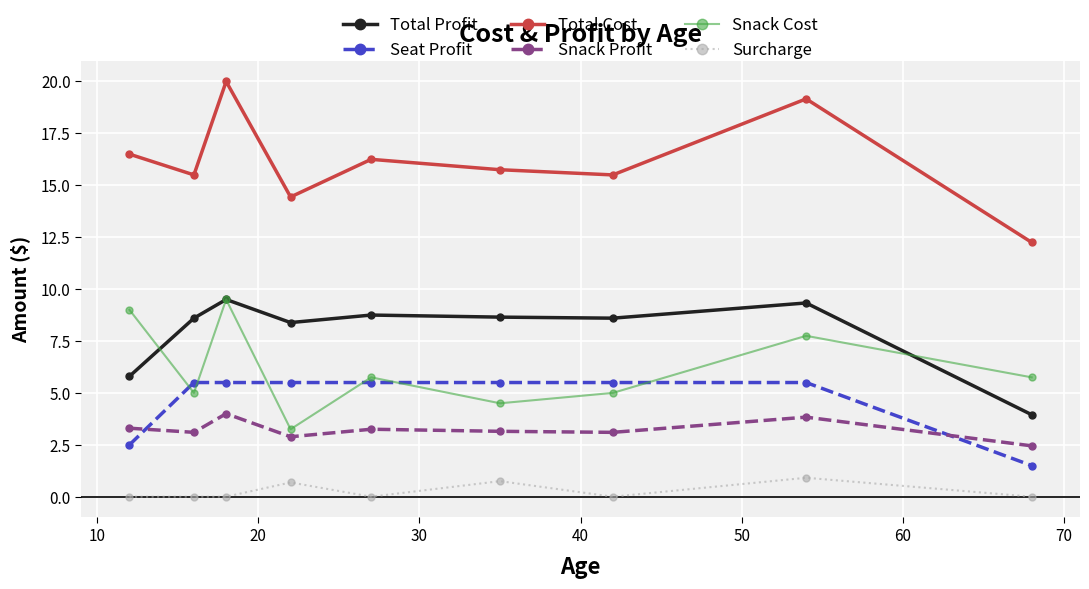

Which series has the widest spread of values?

Total Cost